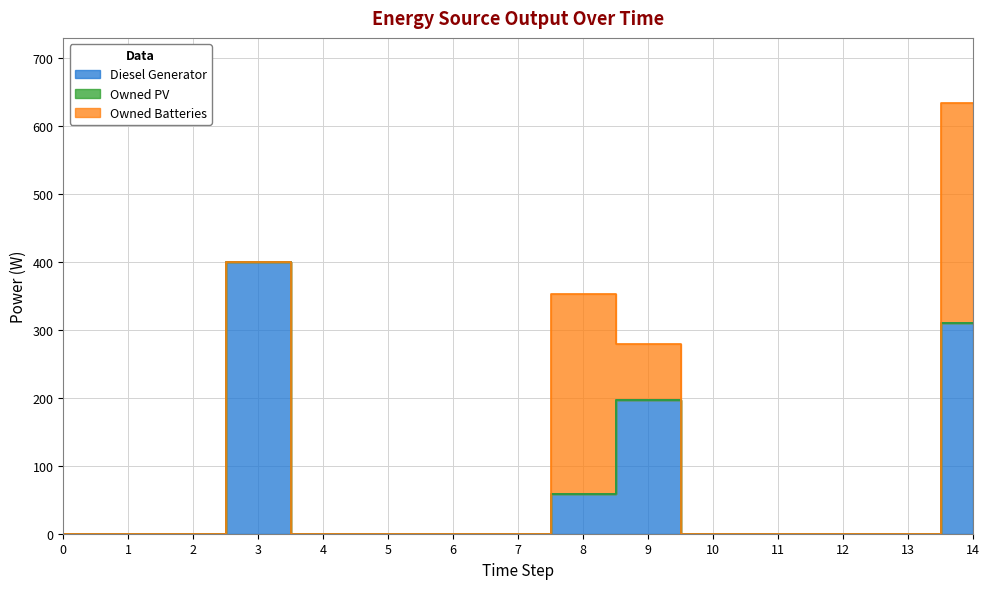

Is the value of Owned PV at 7 greater than the value of Diesel Generator at 5?

No